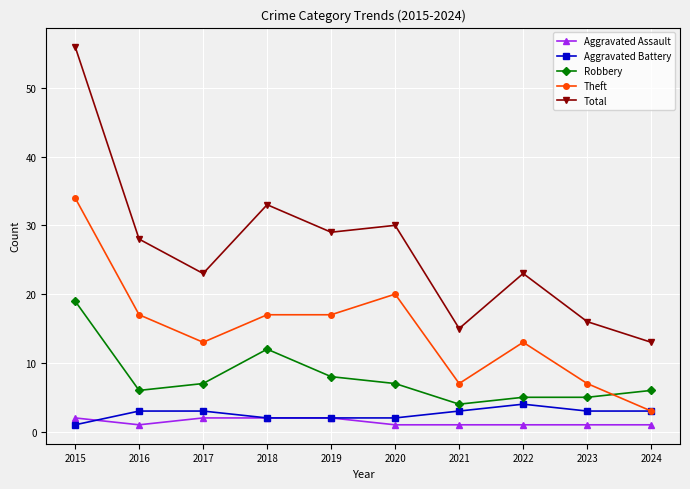

Where is the first local minimum for Aggravated Assault?

2016